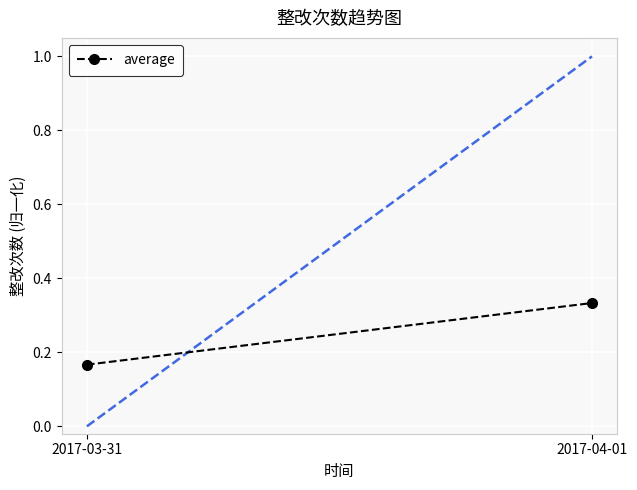

What is the value of the 1st point from the left?

0.2